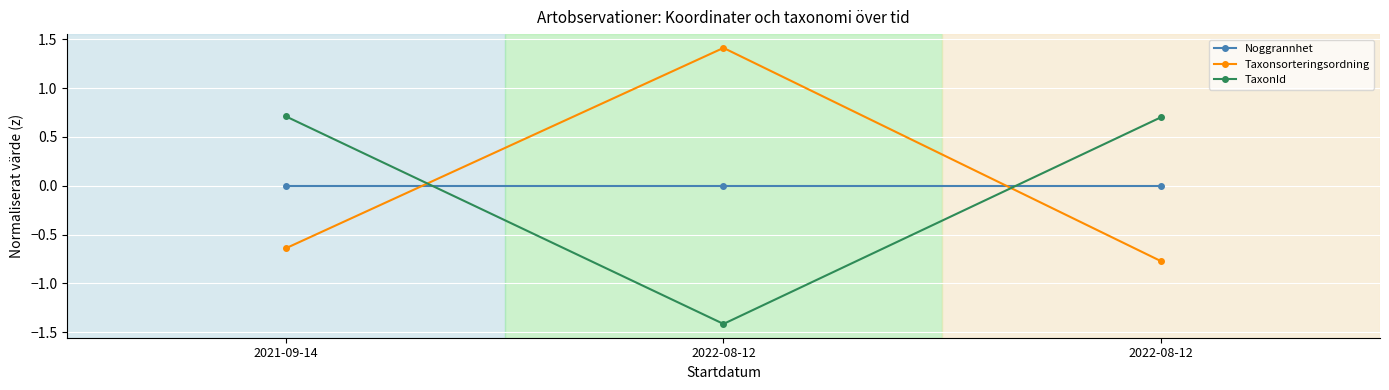

Count the number of categories in the chart.

3